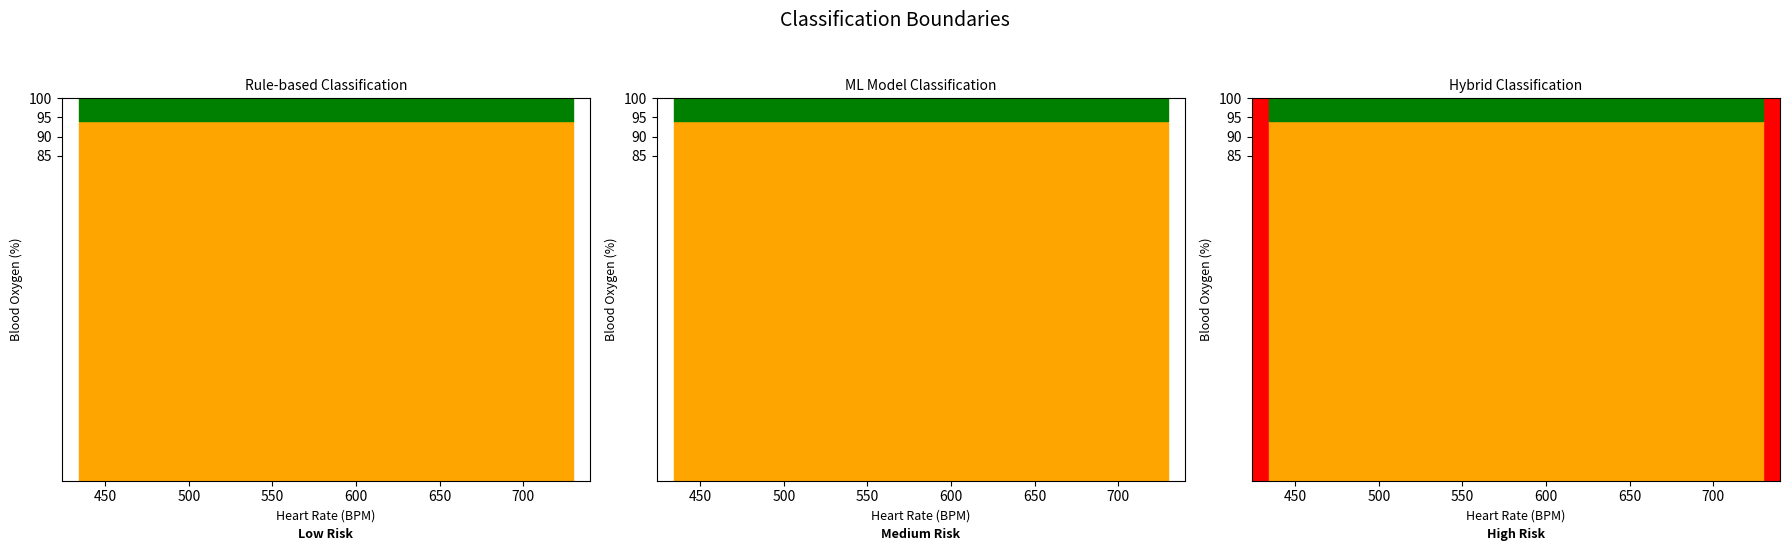

At which category does the chart reach its peak across all series?

730